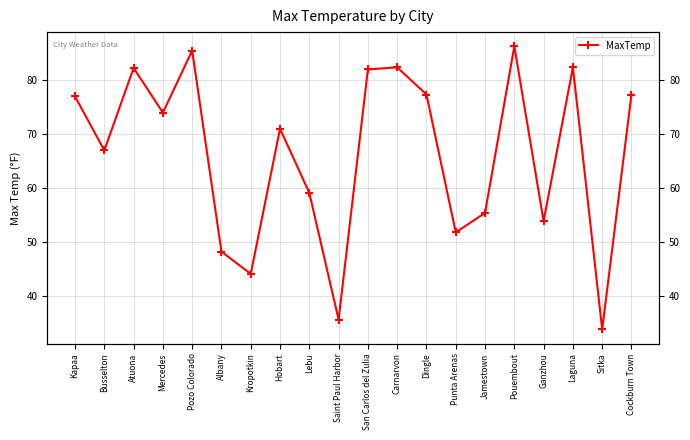

Reading left to right, what are all the values shown in this chart?

77.0	67.0	82.3	74.0	85.5	48.2	44.1	71.0	59.1	35.6	82.0	82.4	77.4	51.8	55.4	86.3	53.9	82.4	33.8	77.3